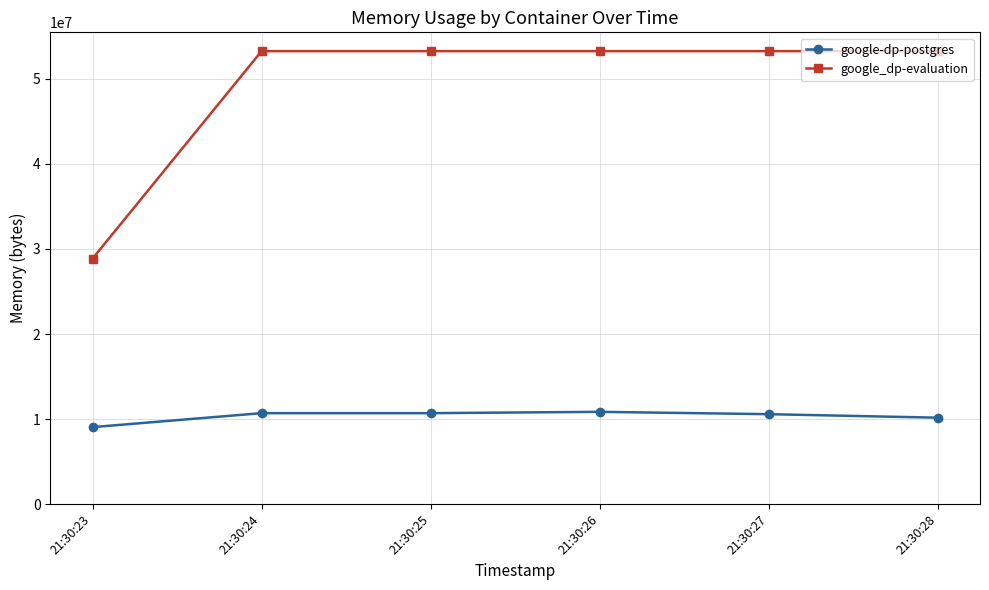

True or false: google-dp-postgres and google_dp-evaluation intersect in this chart.

False